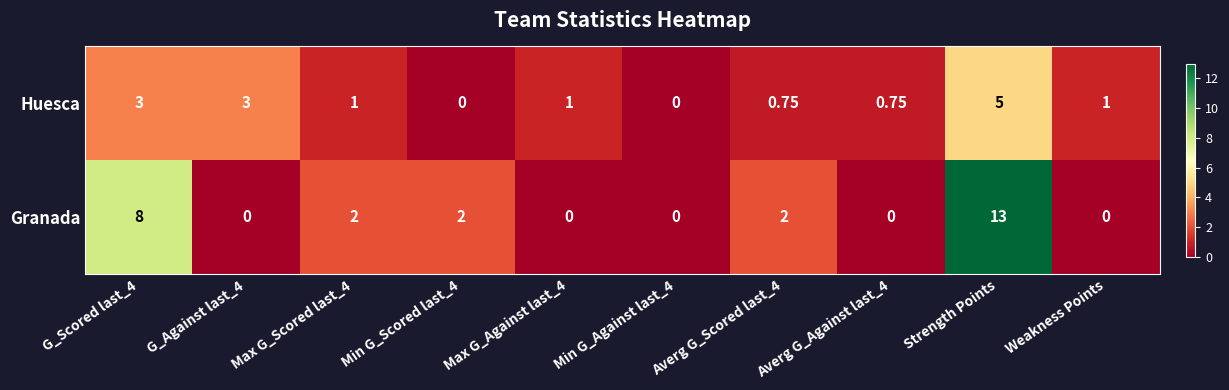

Which series changed the most between Max G_Scored last_4 and Min G_Scored last_4?

Huesca